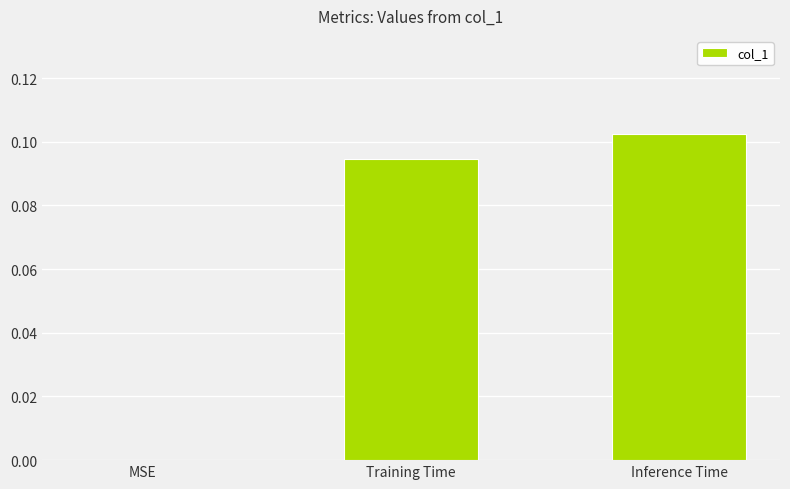

What is the change in value from MSE to Inference Time?

+0.1